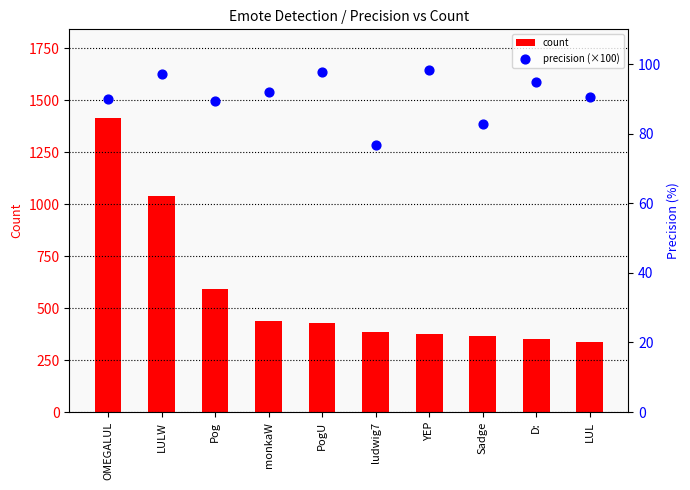

At how many categories does at least one series exceed 903?

2